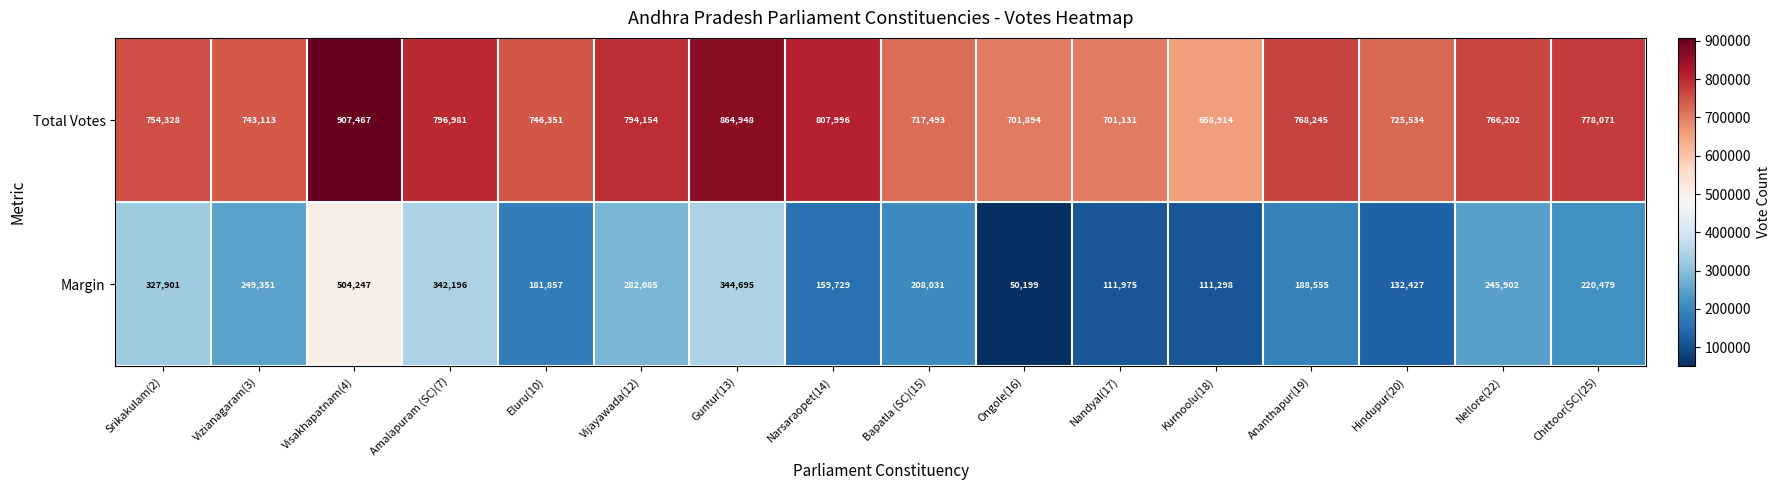

What is the difference between the maximum and second lowest values in the Margin series?

392949